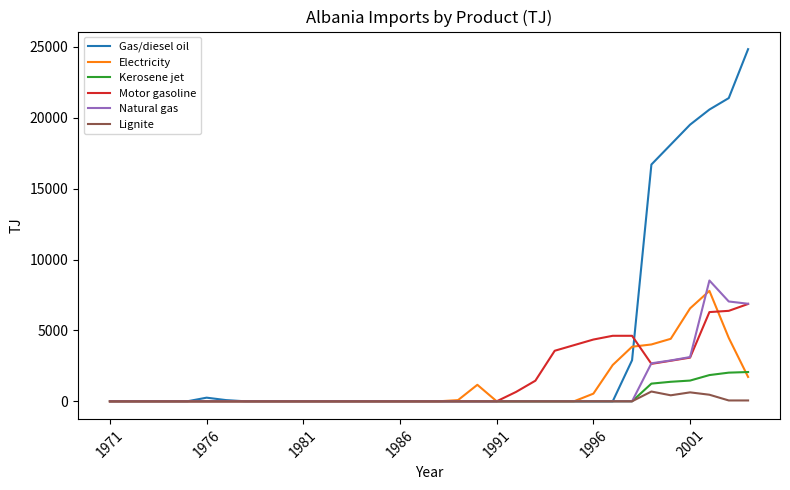

Which series has the widest spread of values?

Gas/diesel oil